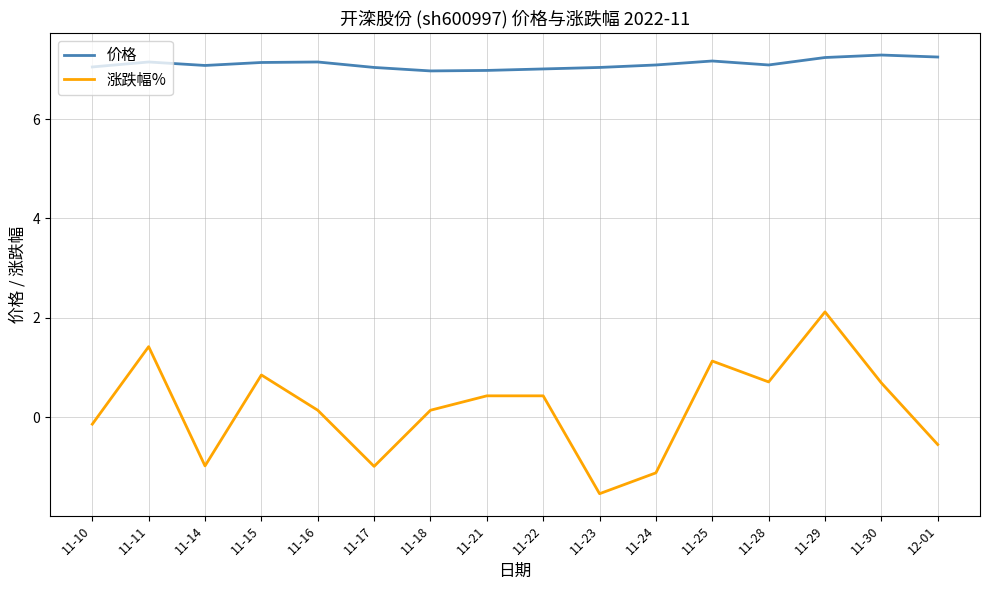

True or false: 涨跌幅% has a value of -1.0 at 11-14.

True